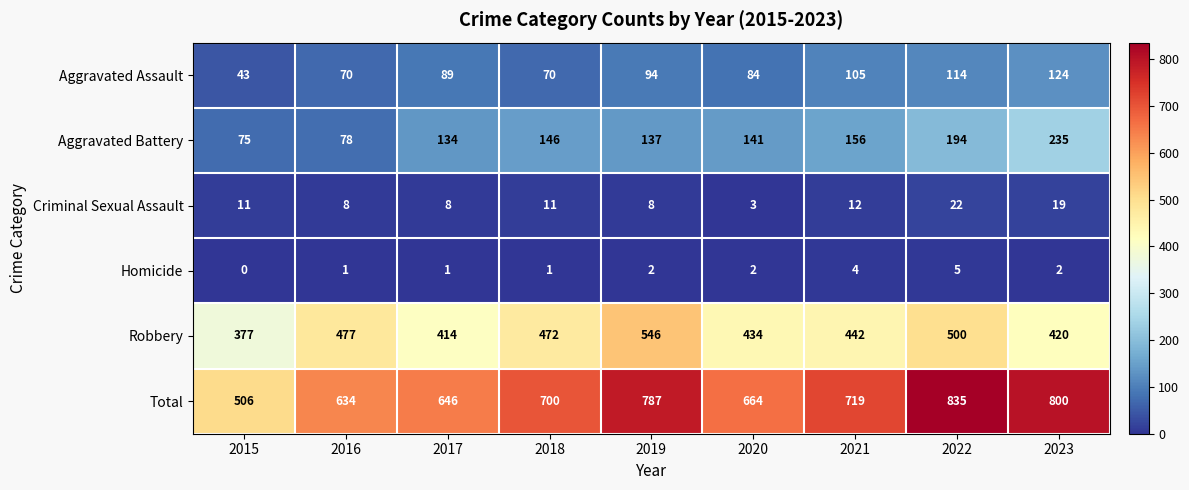

What is the total value across all series at 2015?

1012